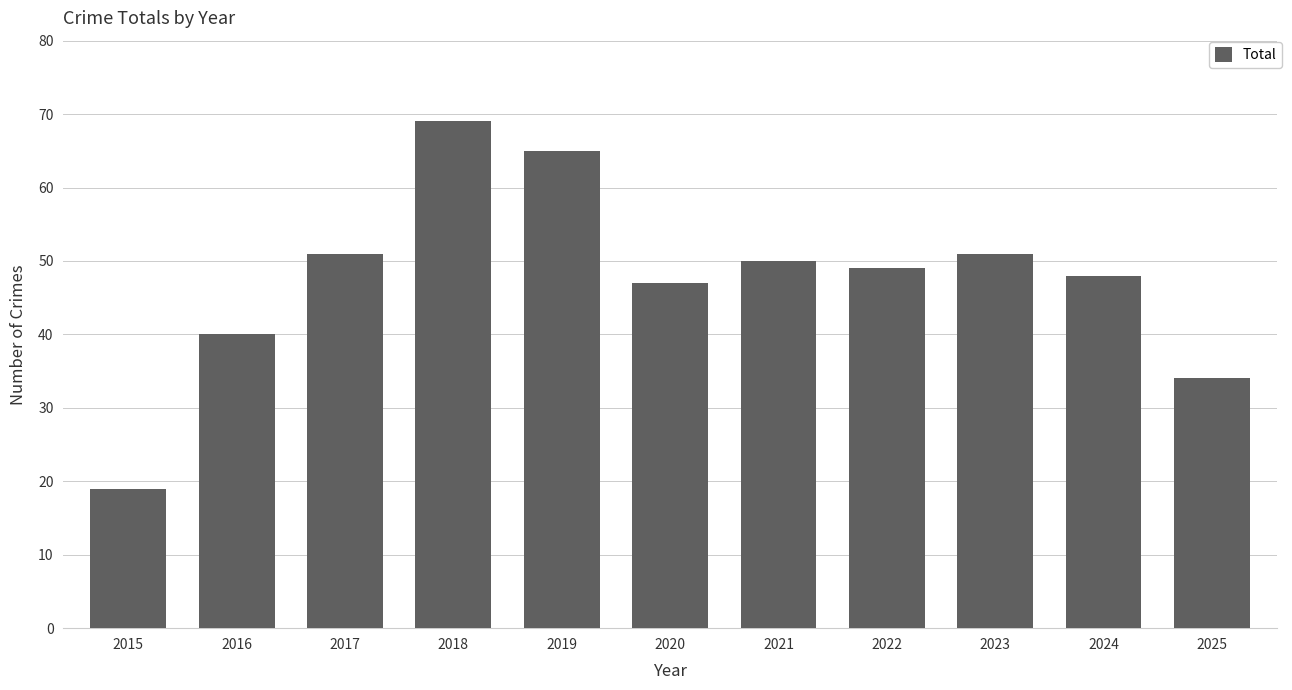

The chart shows a value of 89 at 2019. True or false?

False